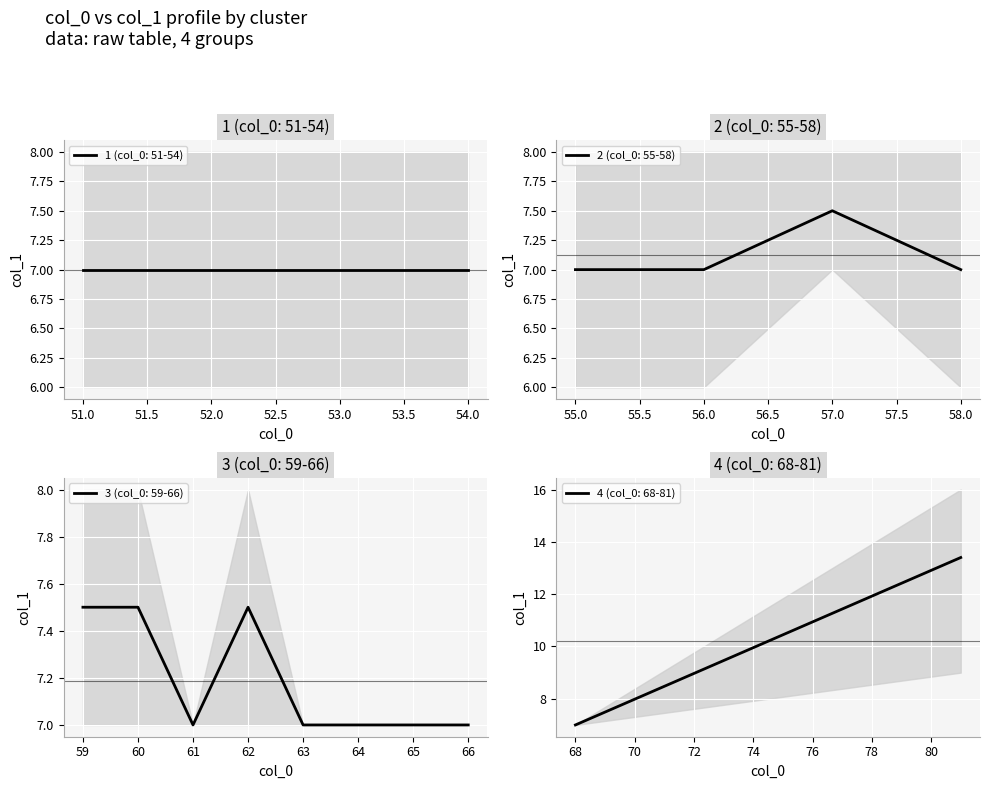

Which category has the highest value in the 2 (col_0: 55-58) series?

57.0